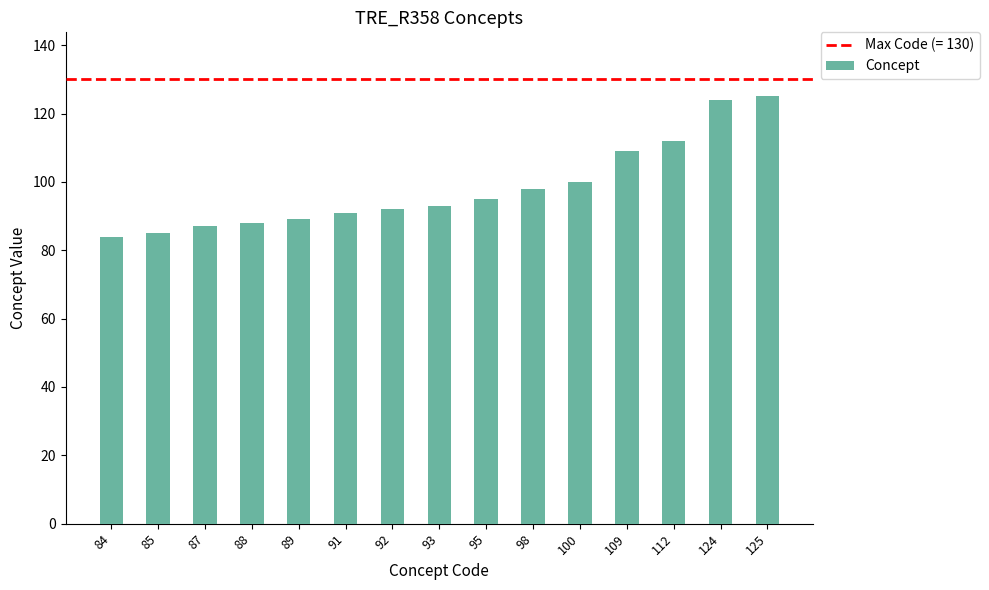

What is the sum of the values at 91 and 100?

191